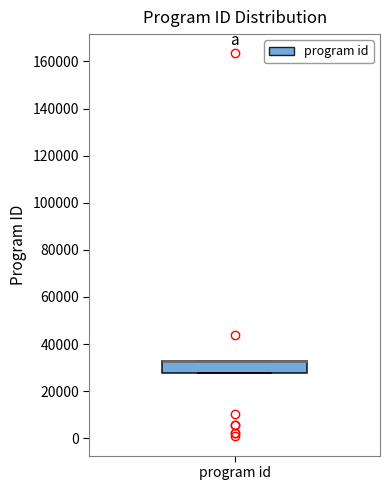

Where is the lower edge of the box for program id on the y-axis? The values are not printed on the chart, so give them approximately, as read against the axis.

28000